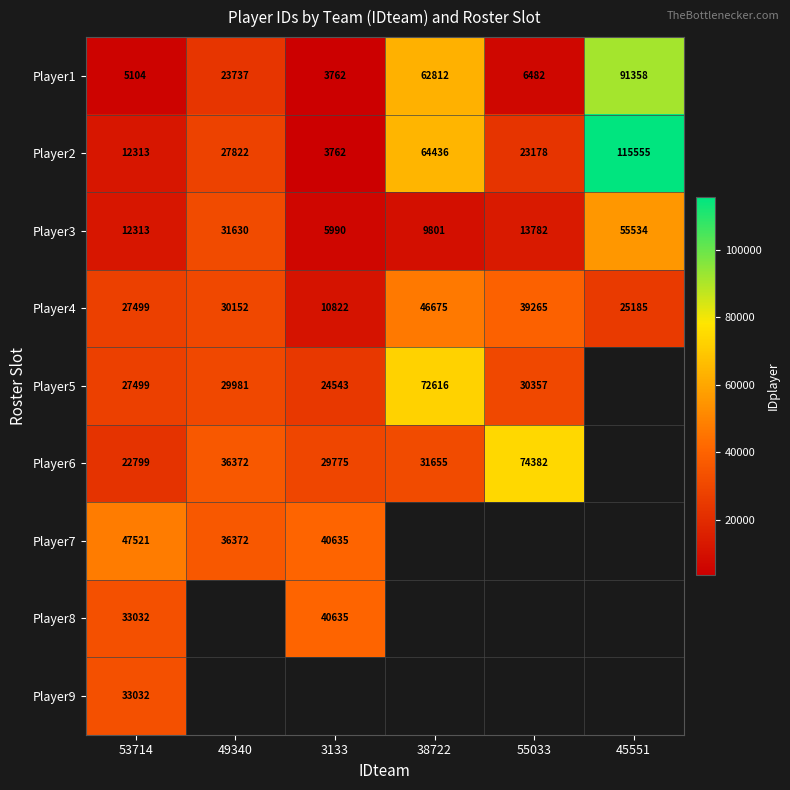

The Player8 series shows 12286 at 3133. True or false?

False